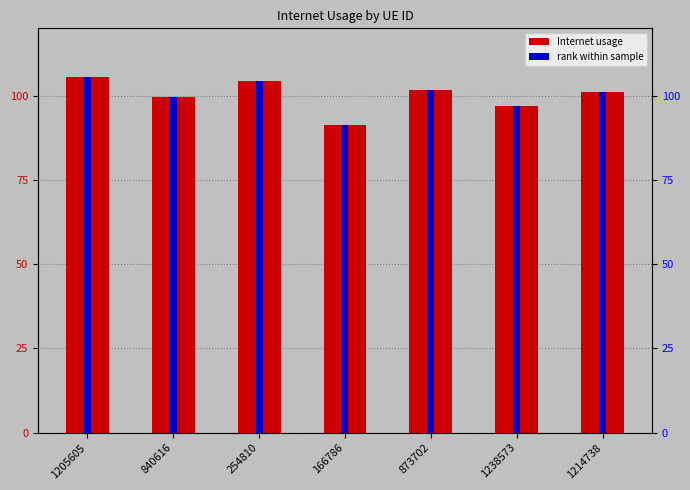

Which category has the highest value in the Internet usage series?

1205605